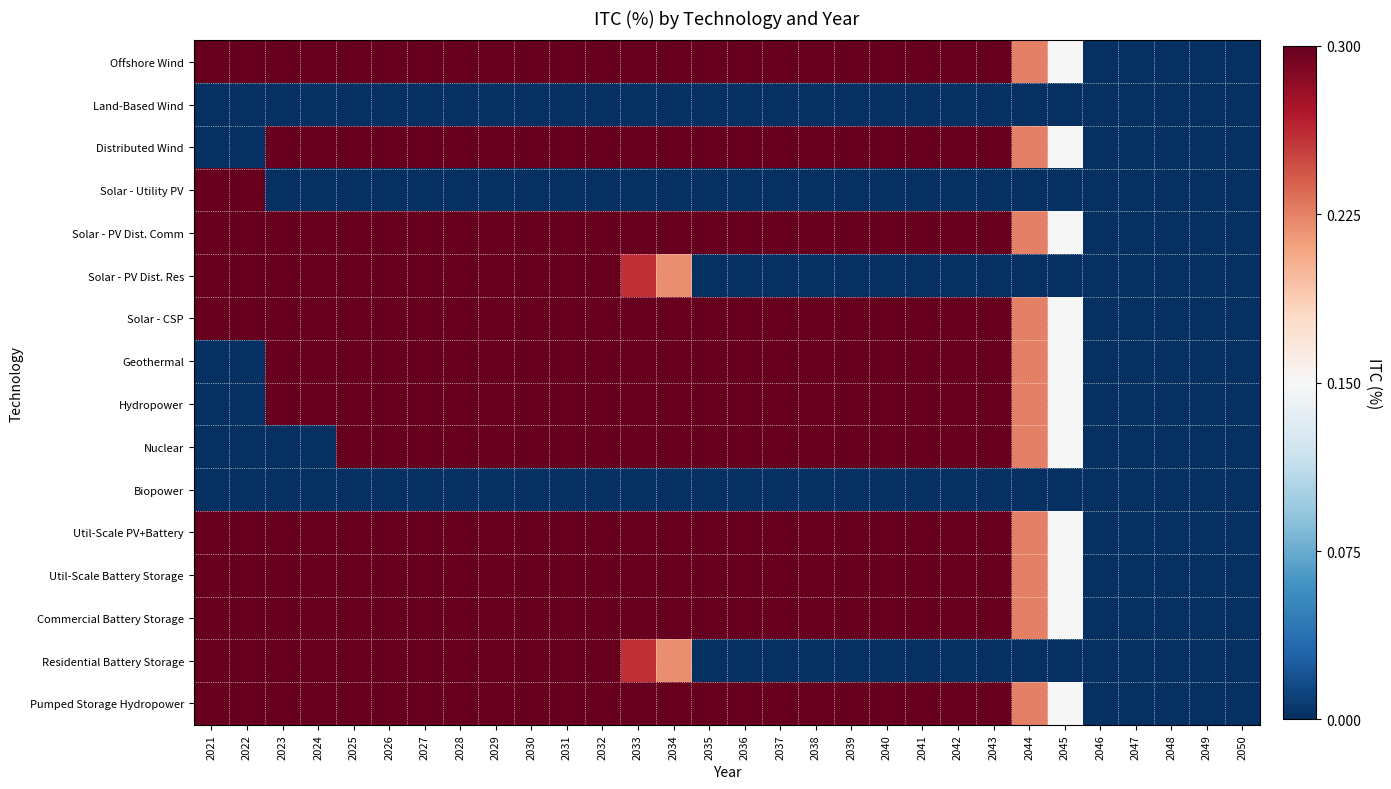

Rank the series at 2050 from highest to lowest value.

Offshore Wind, Land-Based Wind, Distributed Wind, Solar - Utility PV, Solar - PV Dist. Comm, Solar - PV Dist. Res, Solar - CSP, Geothermal, Hydropower, Nuclear, Biopower, Util-Scale PV+Battery, Util-Scale Battery Storage, Commercial Battery Storage, Residential Battery Storage, Pumped Storage Hydropower